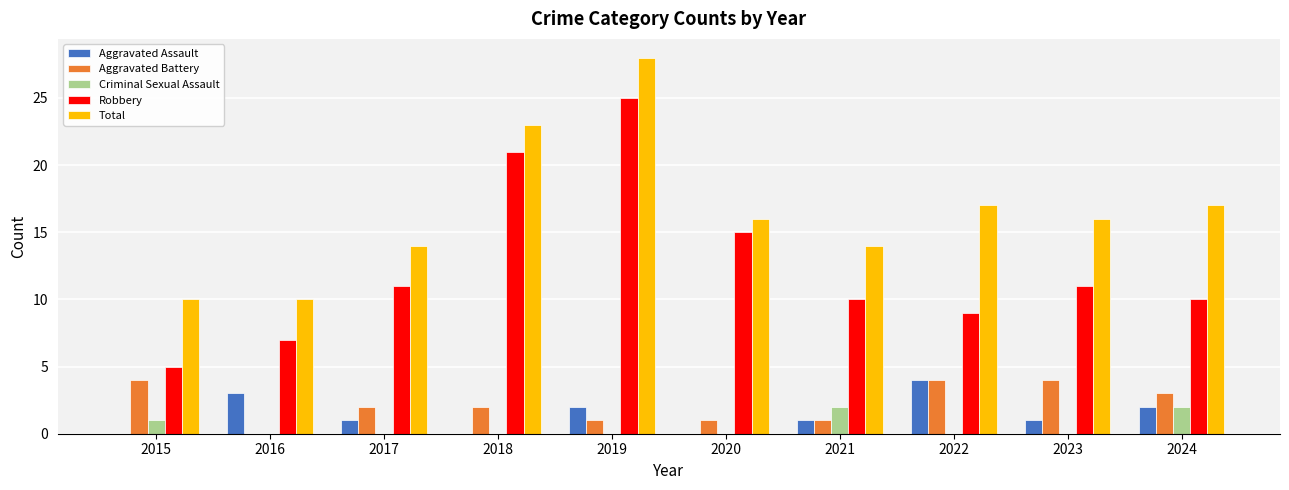

What is the total value across all series at 2023?

32